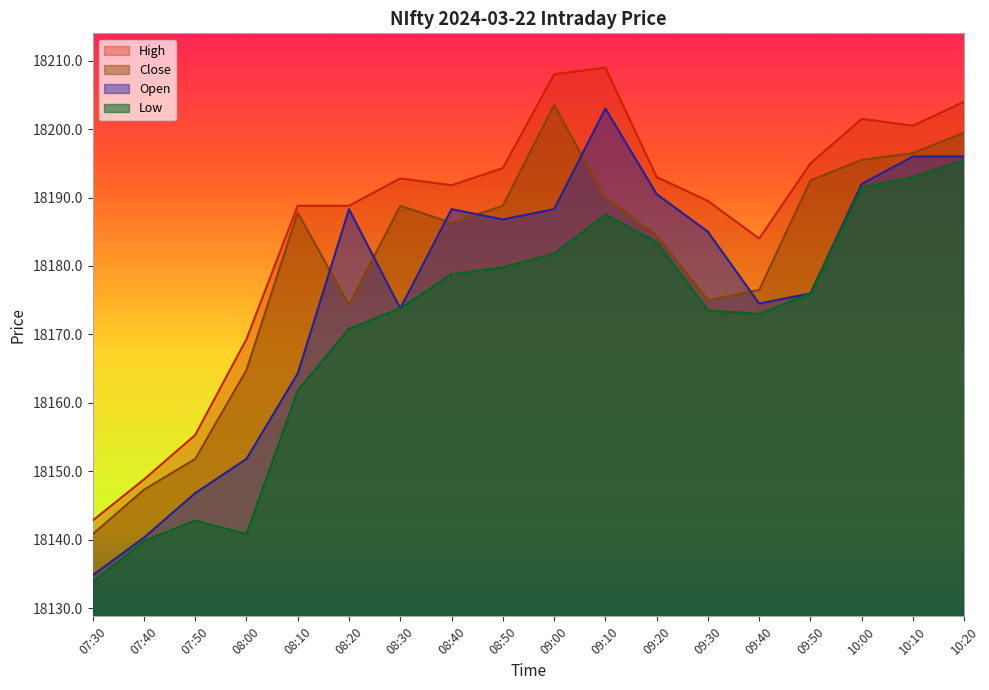

What position from the right is 08:20?

13